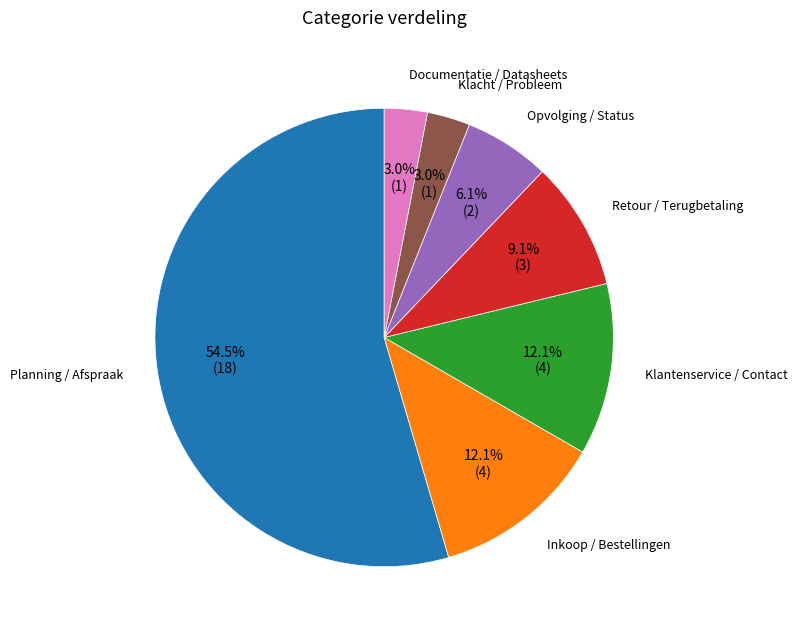

Is there a majority slice in this chart?

Yes